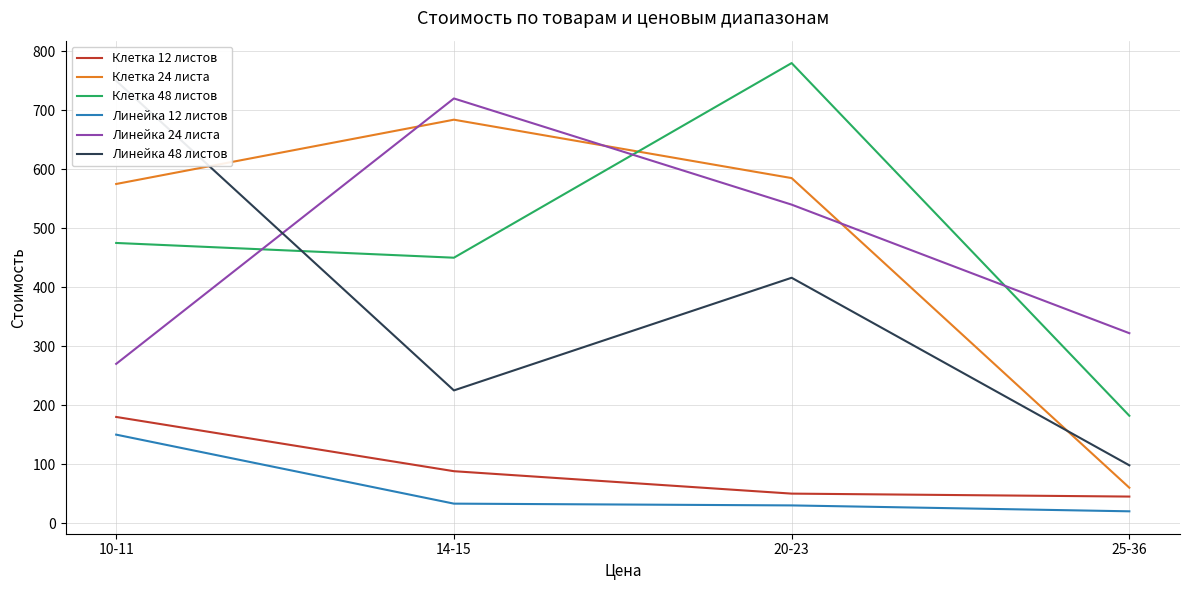

Reading left to right, transcribe all the data shown in this chart.

Клетка 12 листов: 180	88	50	45
Клетка 24 листа: 575	684	585	60
Клетка 48 листов: 475	450	780	182
Линейка 12 листов: 150	33	30	20
Линейка 24 листа: 270	720	540	322
Линейка 48 листов: 750	225	416	98